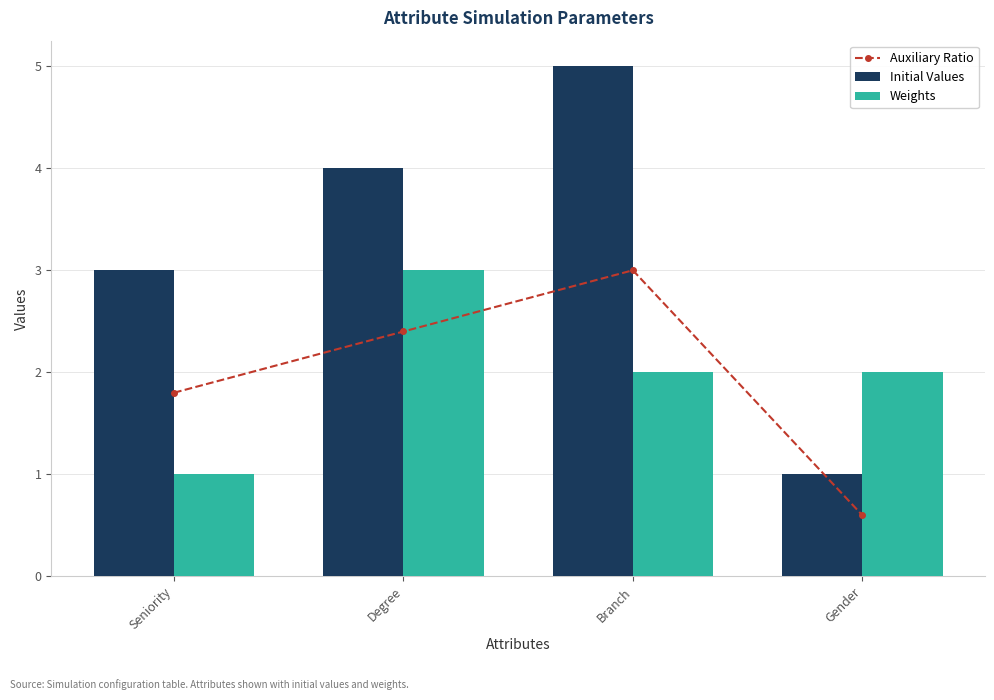

Between Branch and Gender, which series saw the biggest shift?

Initial Values